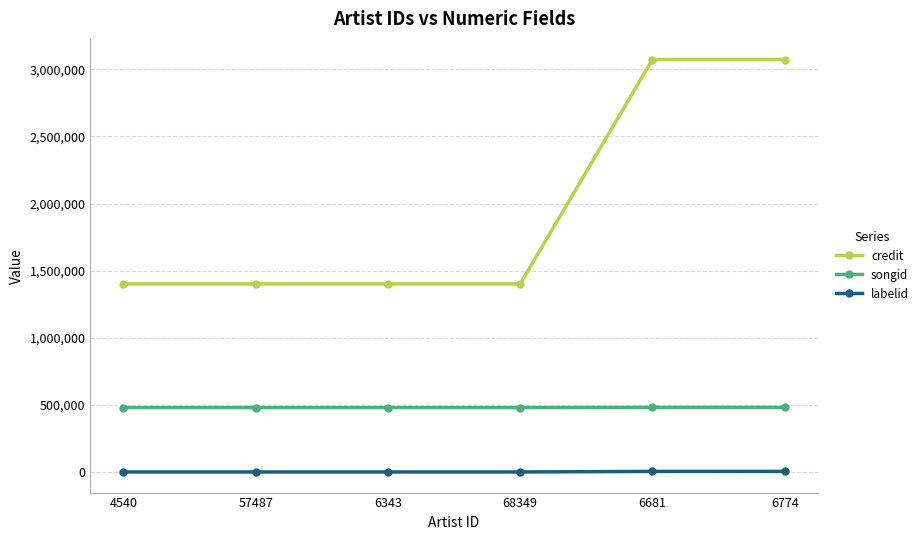

True or false: songid and labelid intersect in this chart.

False